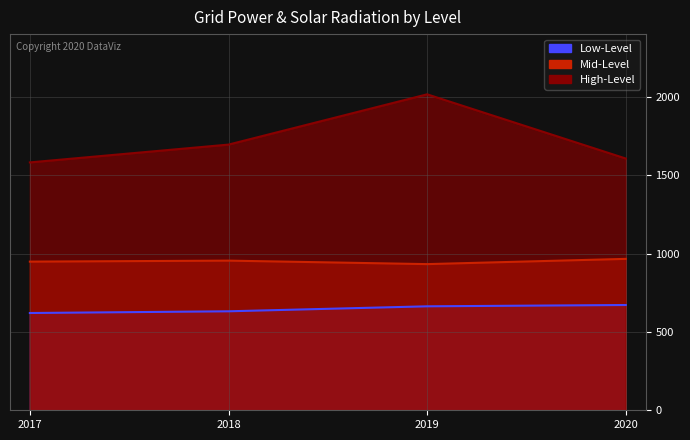

Which series has the largest total across all categories?

High-Level